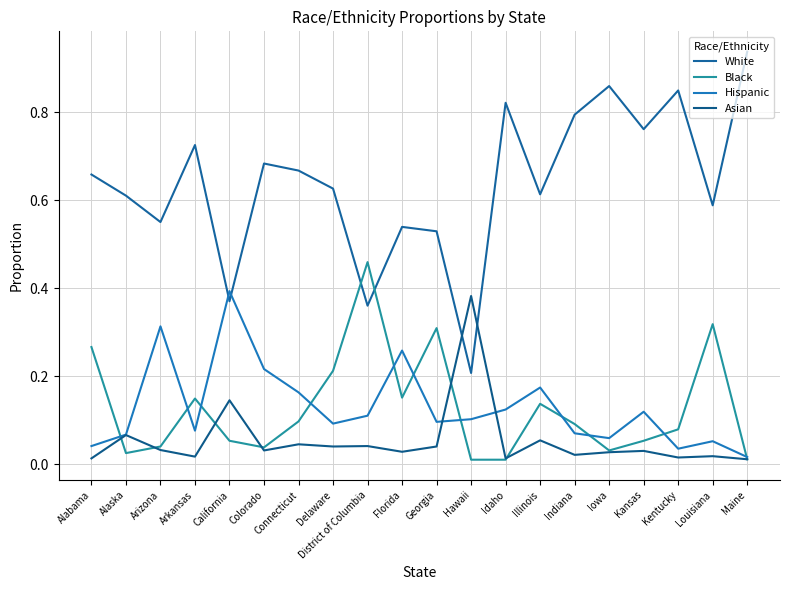

What is the approximate value of Hispanic at Arizona?

0.3